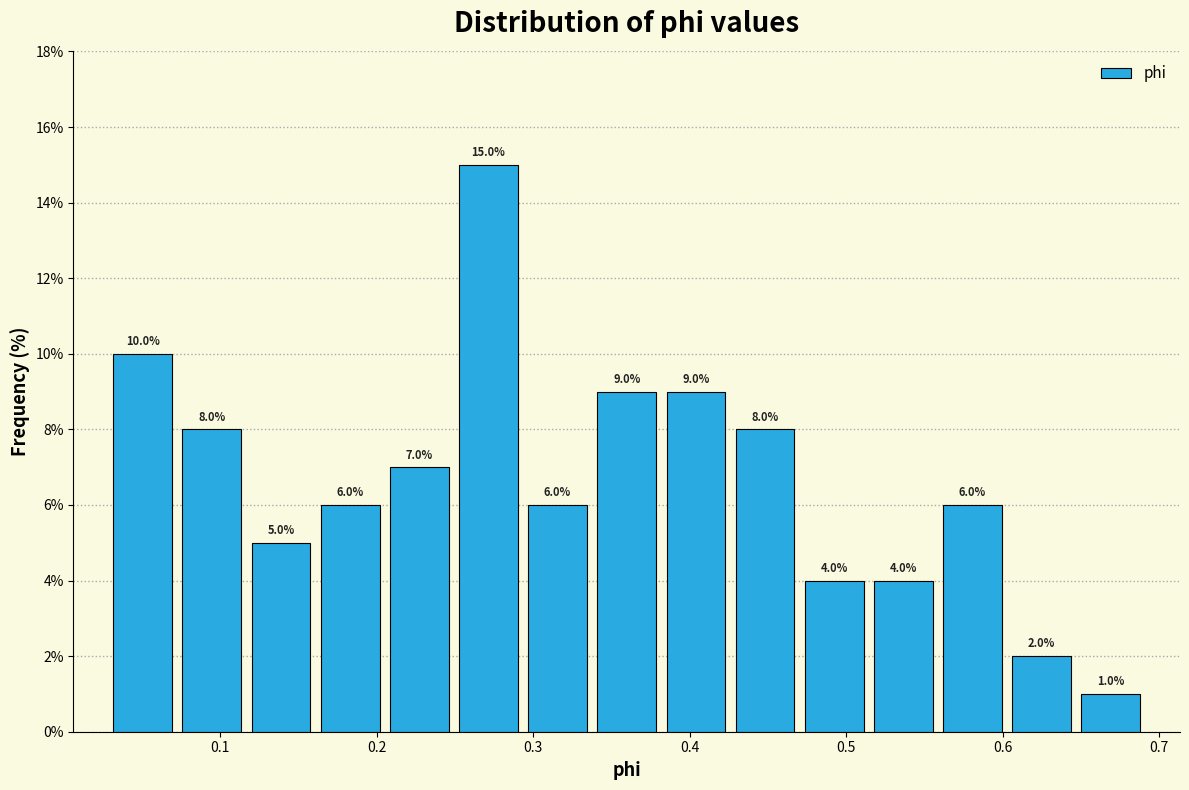

Reading left to right, transcribe this chart: for each bar, give the range it covers on the x-axis and its height. The bar edges are not printed on the chart, so give them approximately, as read against the axis.

0.03 to 0.07: 10.0
0.07 to 0.12: 8.0
0.12 to 0.16: 5.0
0.16 to 0.21: 6.0
0.21 to 0.25: 7.0
0.25 to 0.29: 15.0
0.29 to 0.34: 6.0
0.34 to 0.38: 9.0
0.38 to 0.43: 9.0
0.43 to 0.47: 8.0
0.47 to 0.51: 4.0
0.51 to 0.56: 4.0
0.56 to 0.60: 6.0
0.60 to 0.65: 2.0
0.65 to 0.69: 1.0